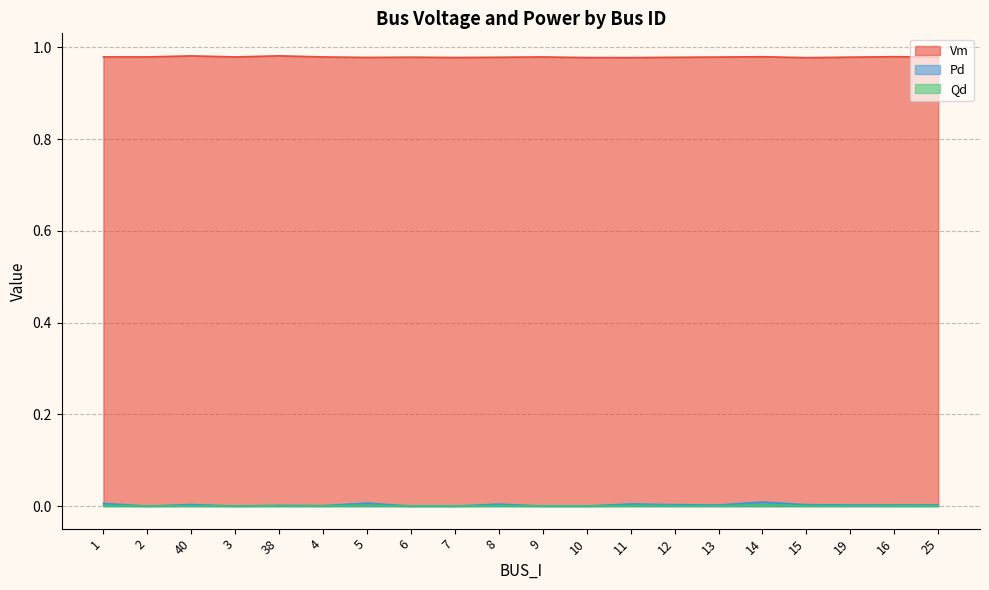

At which label is Qd closest to 0?

2